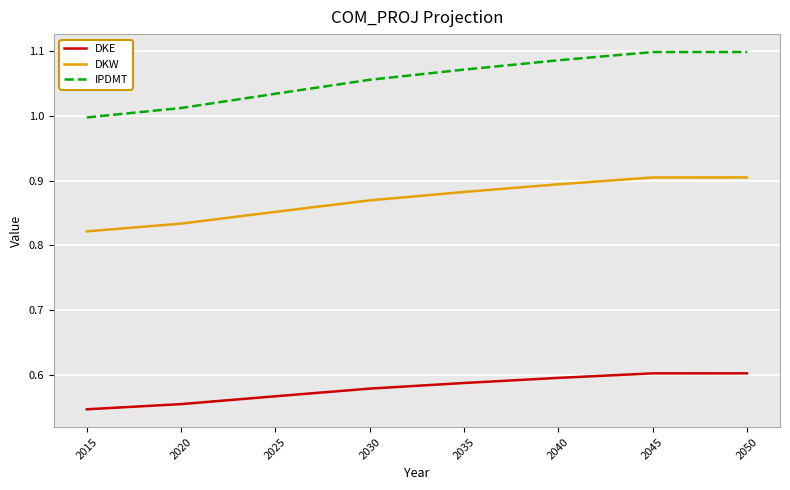

Which series has the largest total across all categories?

IPDMT